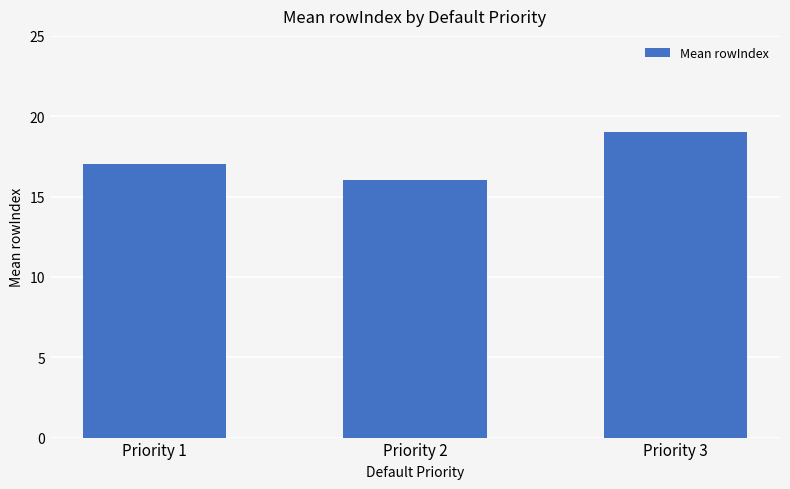

Rank the categories by value from highest to lowest.

Priority 3, Priority 1, Priority 2